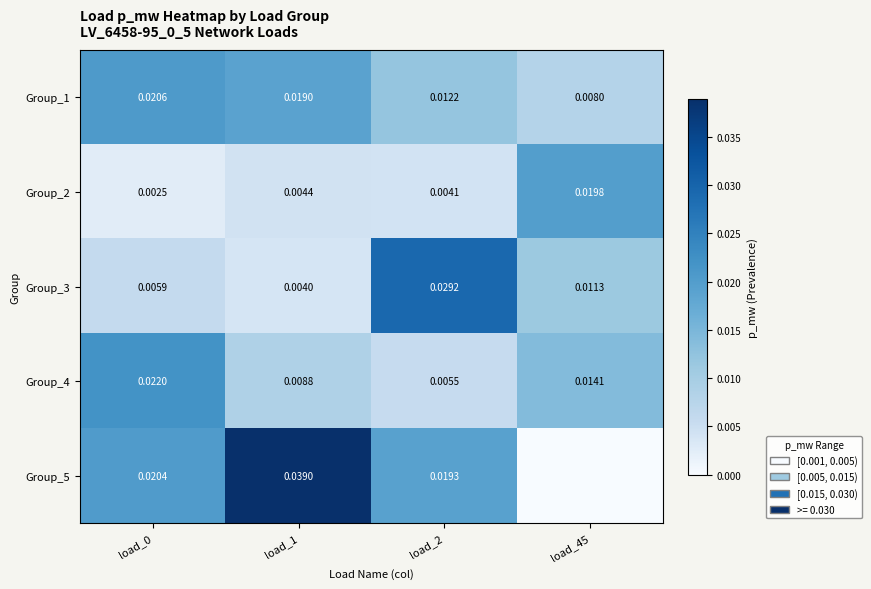

Where is Group_3 nearest to the value 0?

load_1